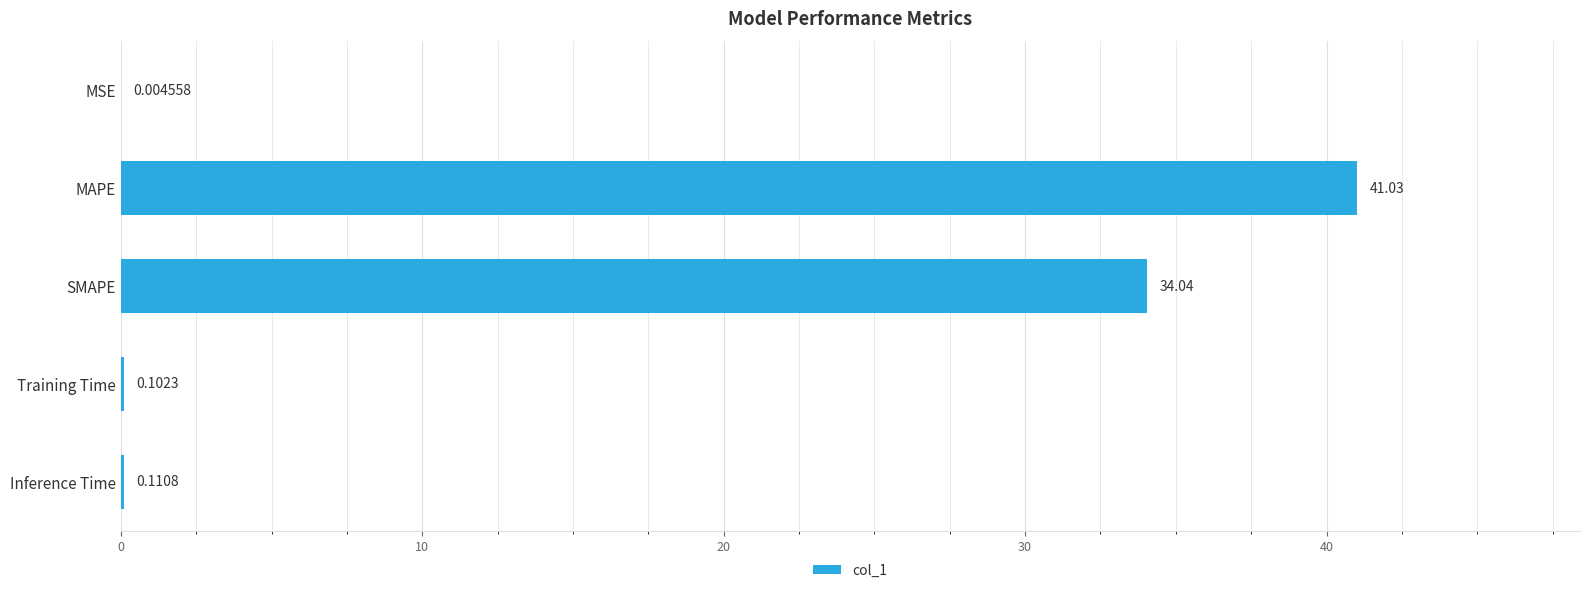

What is the sum of all values?

75.3